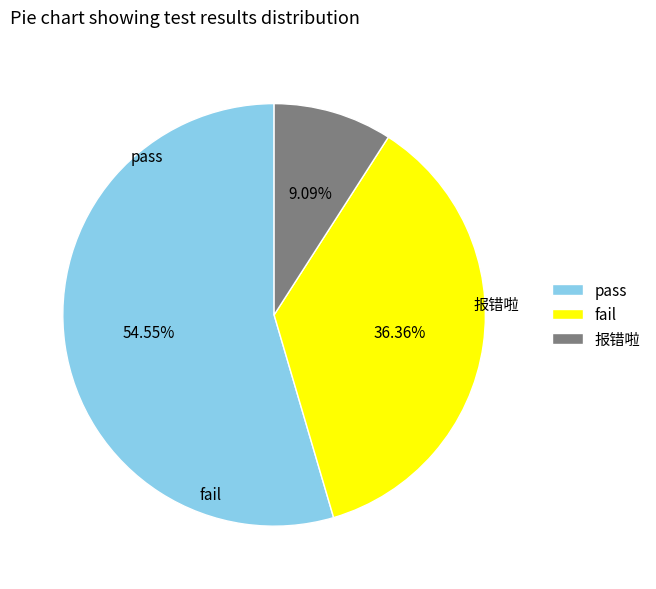

Does any single category account for the majority?

Yes